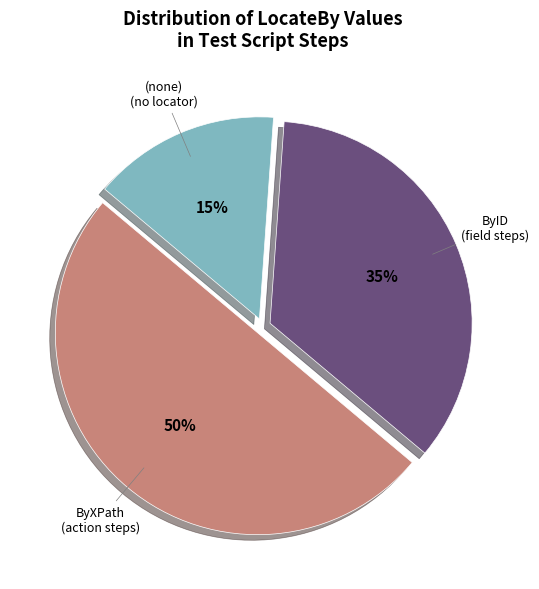

To the nearest percent, what portion does ByID represent?

35%